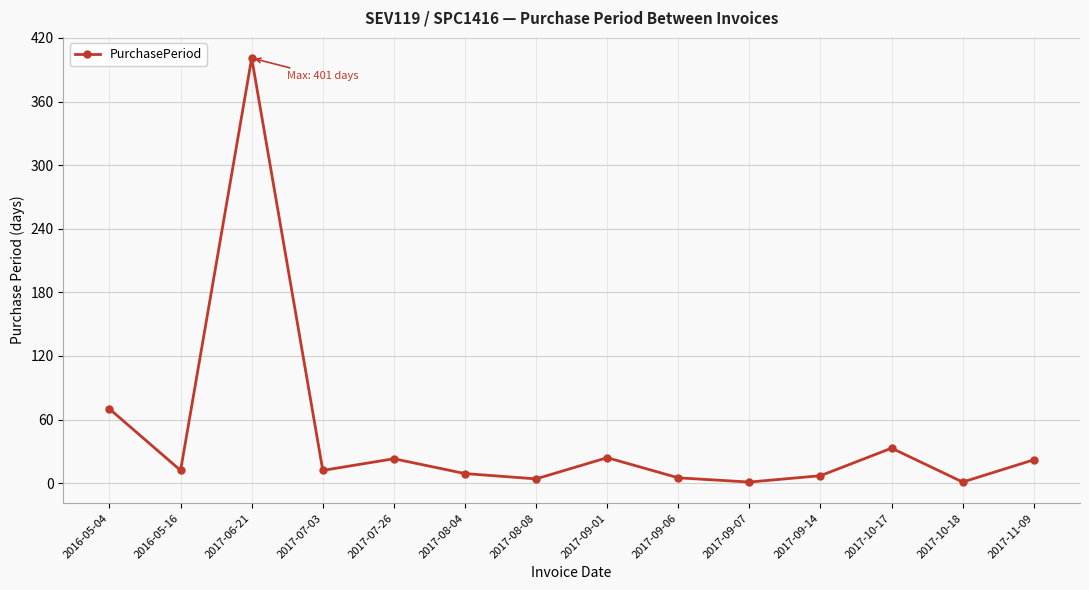

The value at 2016-05-04 is 32. True or false?

False